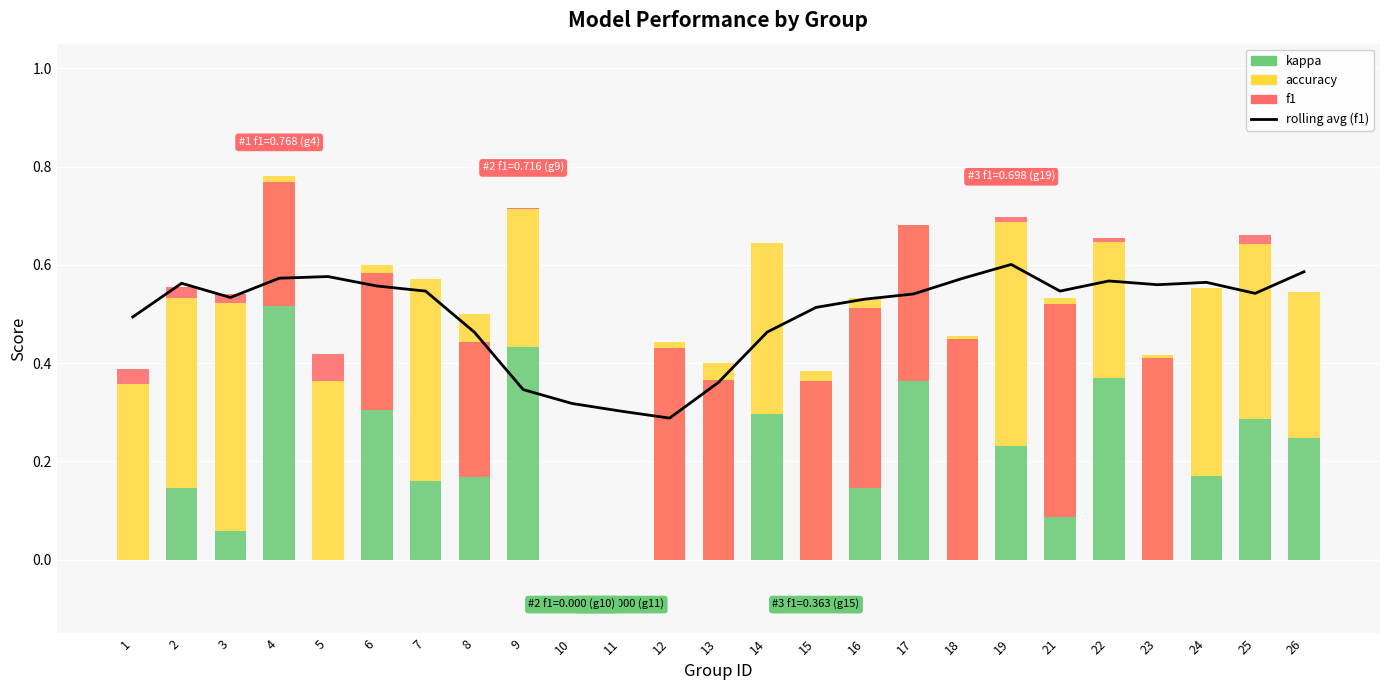

What is the sum of the kappa values at 23 and 4?

0.5